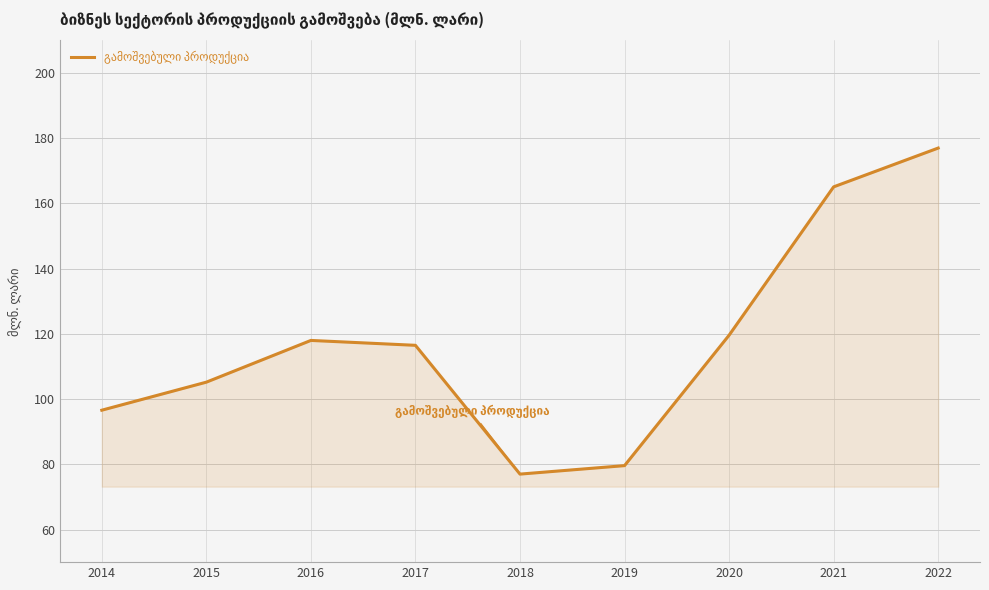

At which category does the data reach its first local valley?

2018